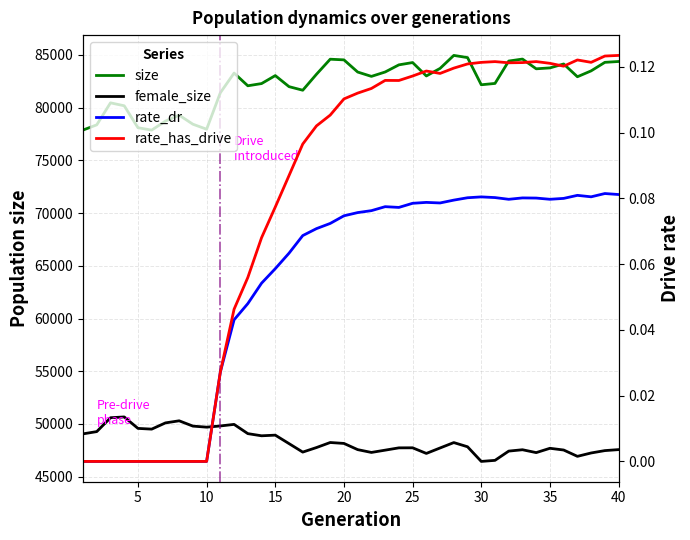

True or false: size and rate_dr intersect in this chart.

False